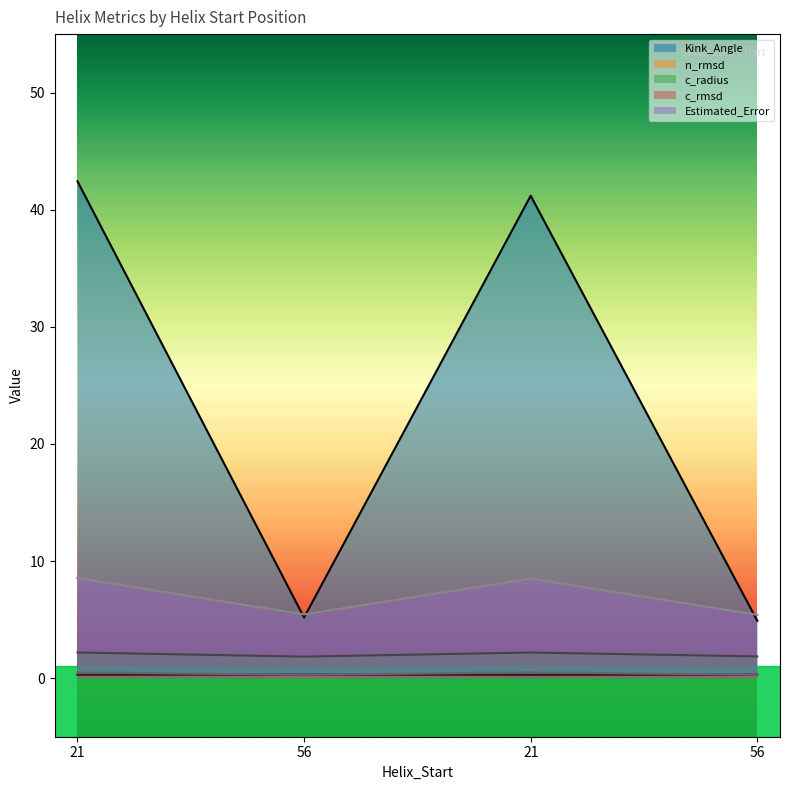

What is the label of the 1st point from the left?

21